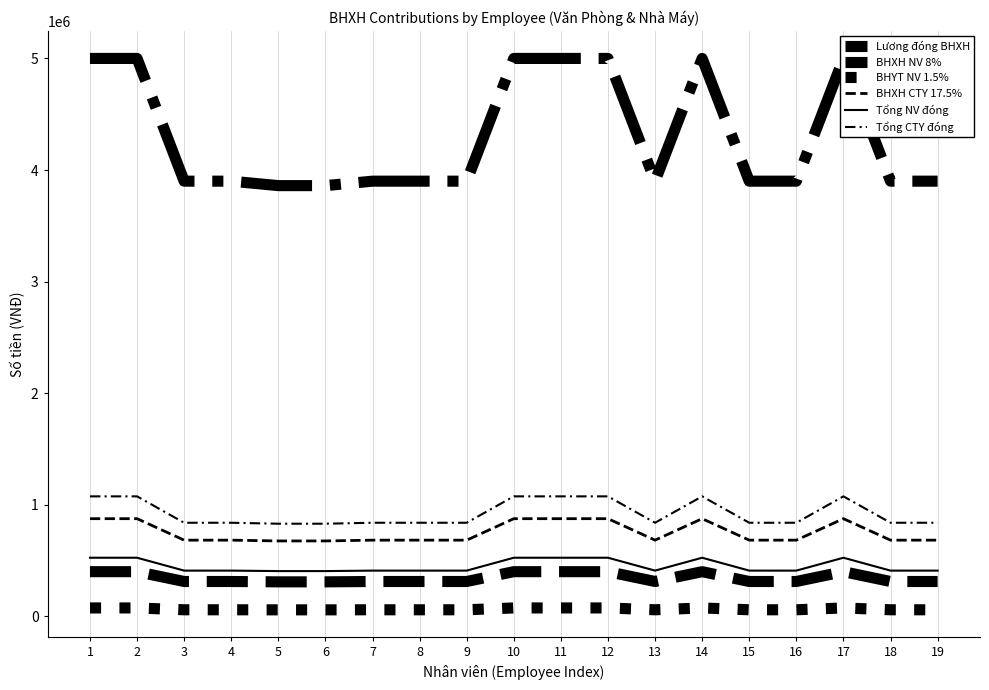

What is the average value of the BHXH CTY 17.5% series?

752684